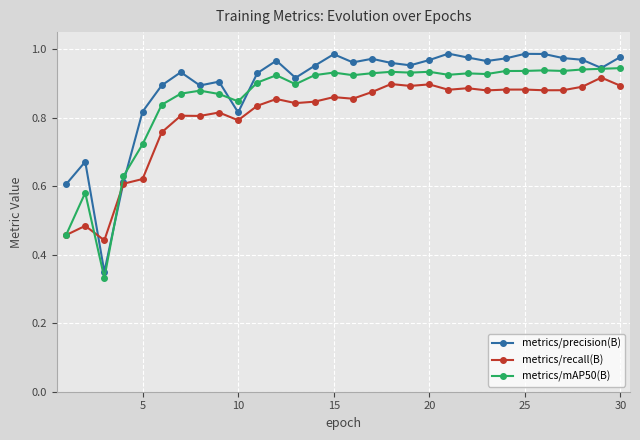

How many times do metrics/recall(B) and metrics/precision(B) cross each other?

2